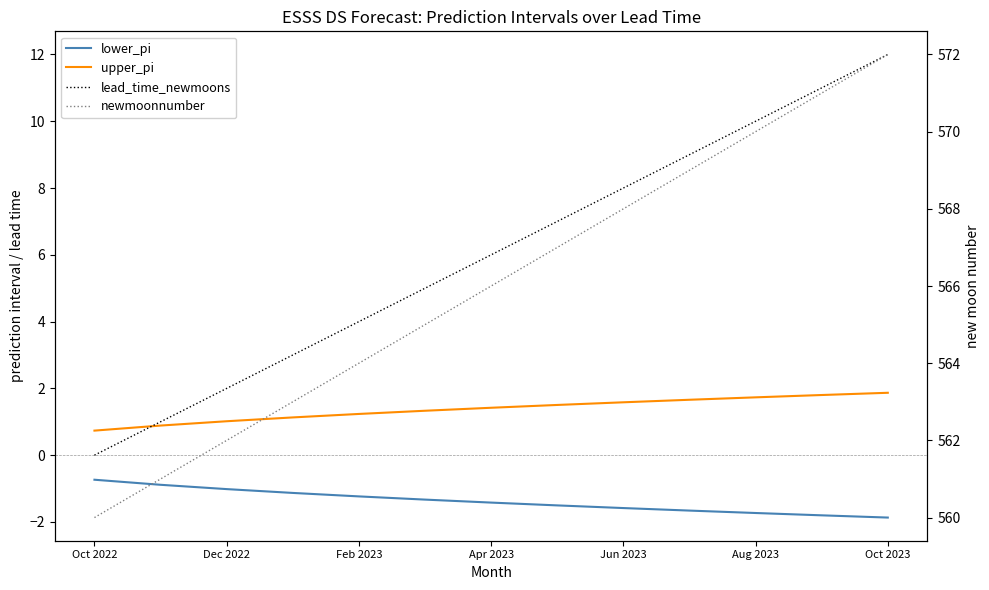

What is the total value across all series at 7?

574.0